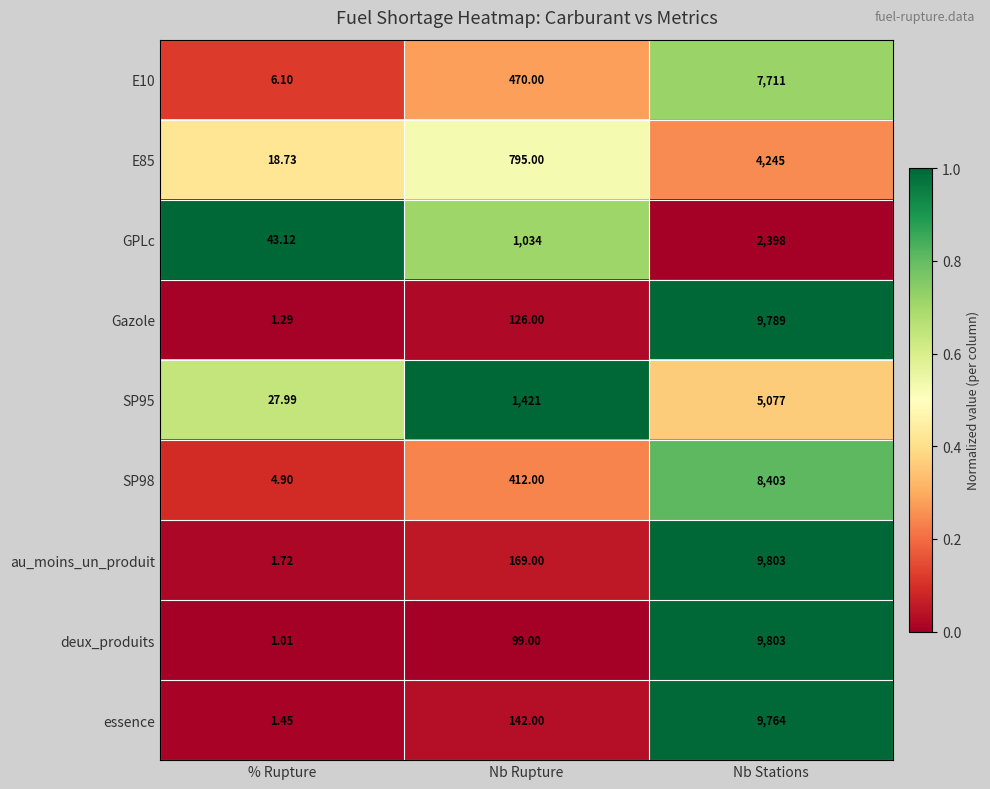

At which category is the sum across all series the highest?

Nb Stations